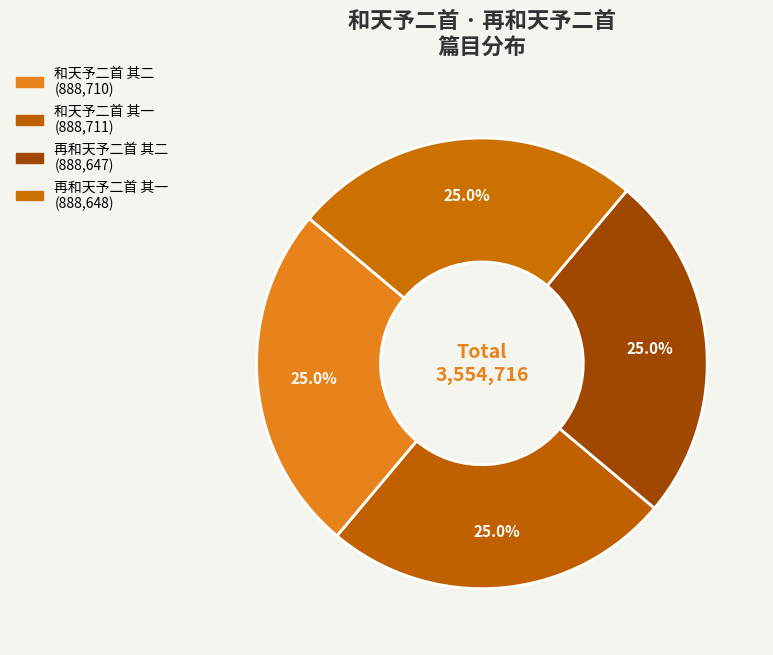

What percentage do 再和天予二首 其二 and 再和天予二首 其一 together represent?

50.0%